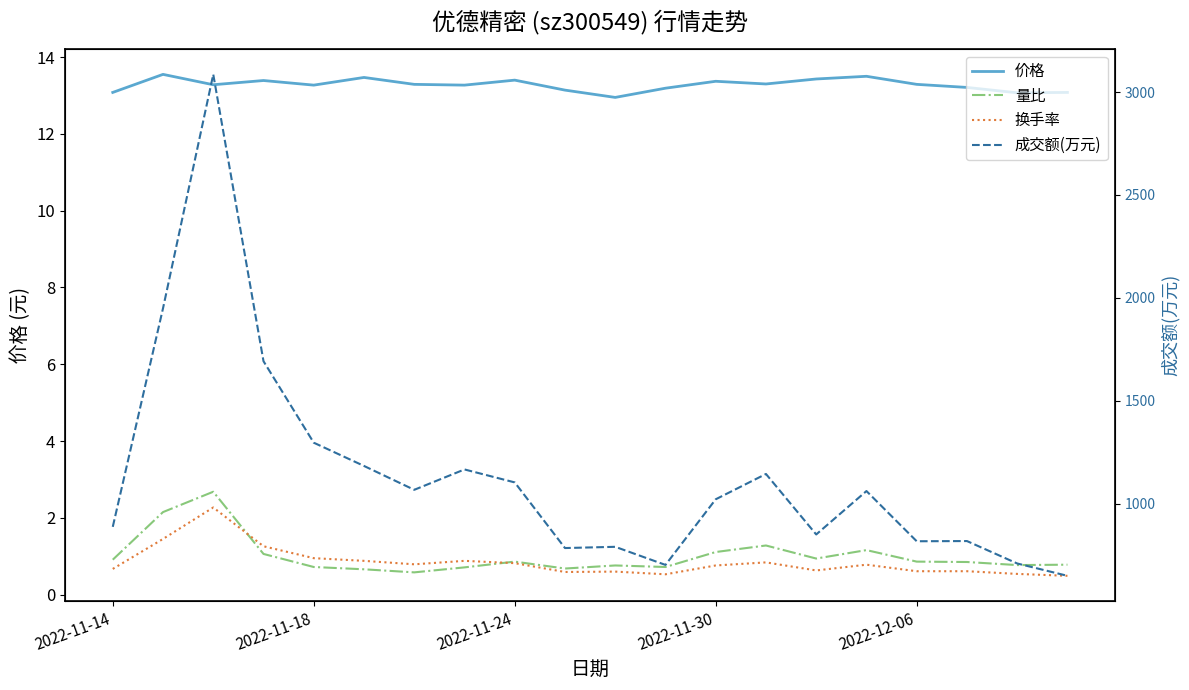

The value of 价格 at 6 is 20.1. True or false?

False